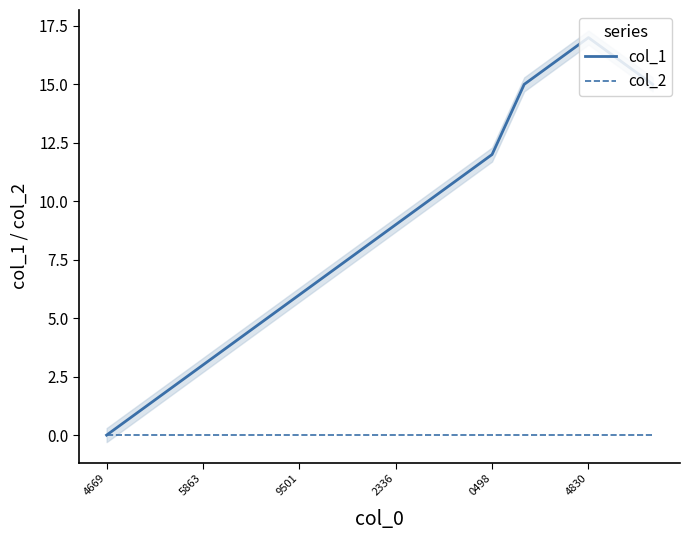

True or false: col_1 has a value of 0 at 4669.

True